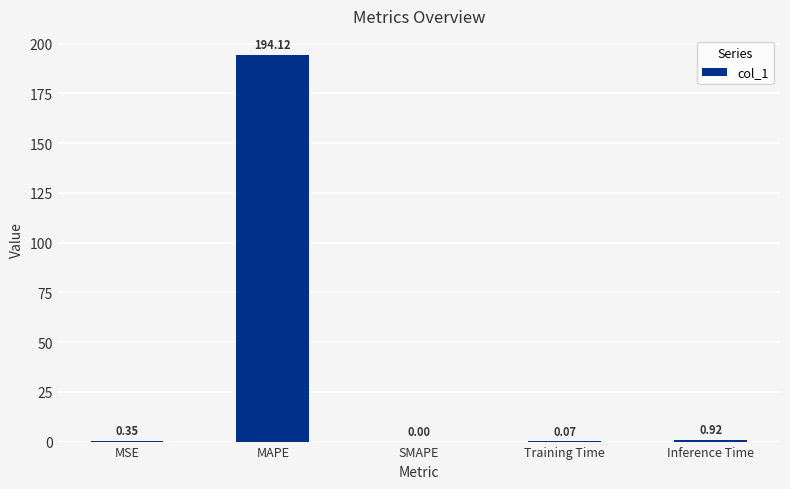

What is the sum of the values at SMAPE and MAPE?

194.1